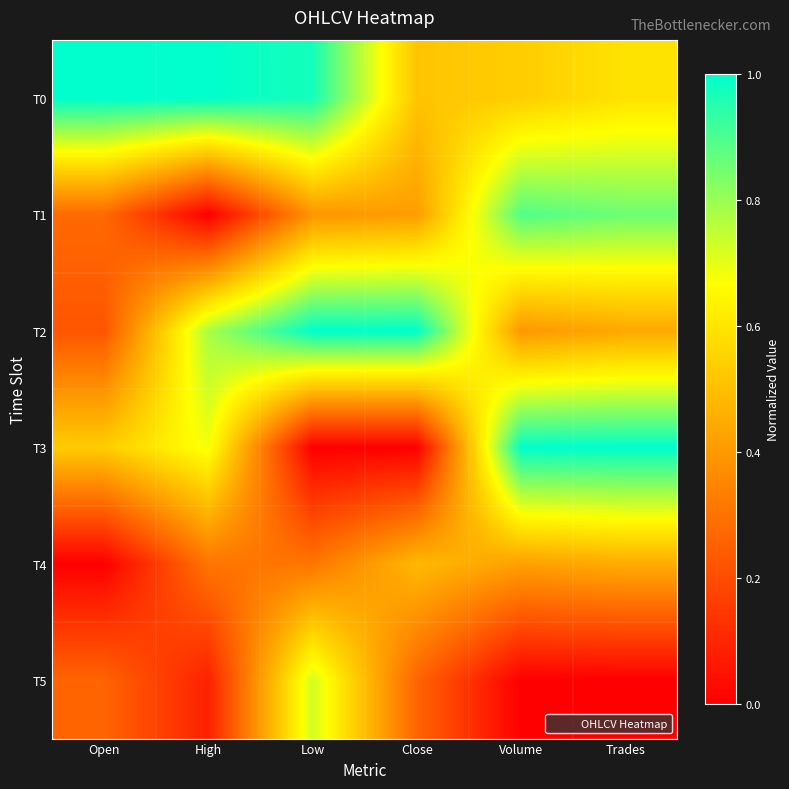

Between Open and Close, which is larger?

Open